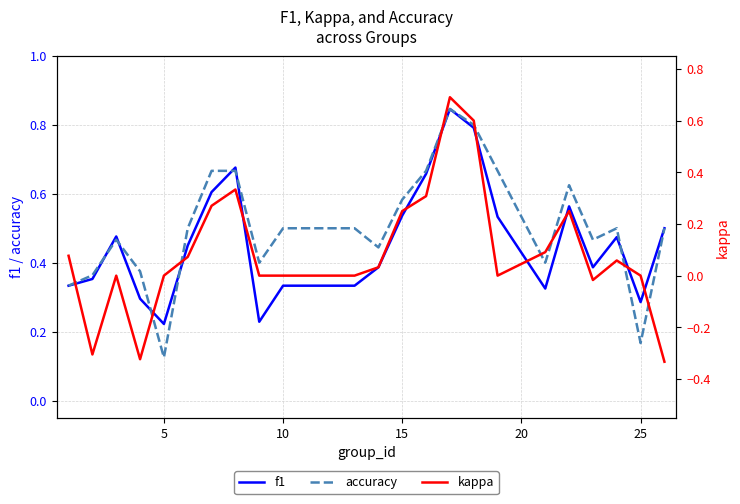

At which label does accuracy reach its minimum?

5